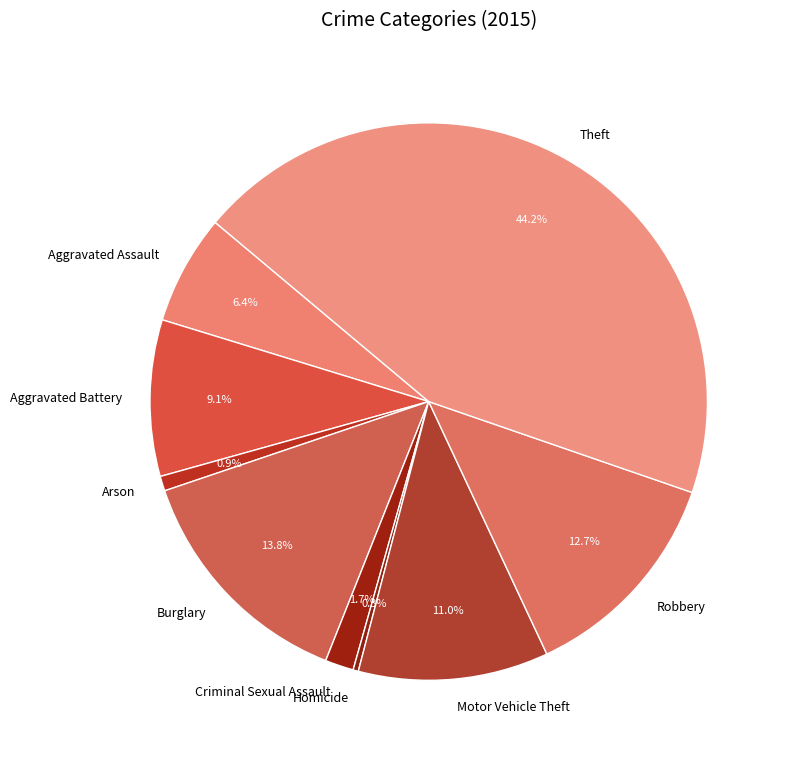

How many slices are in this pie chart?

9